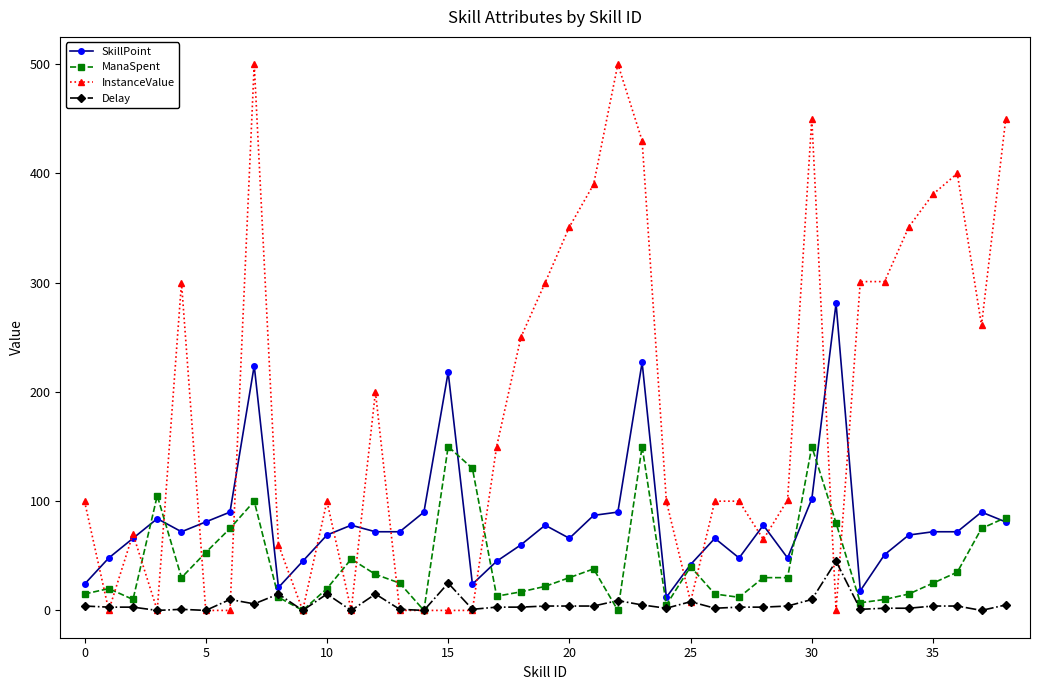

Which series has the largest total across all categories?

InstanceValue